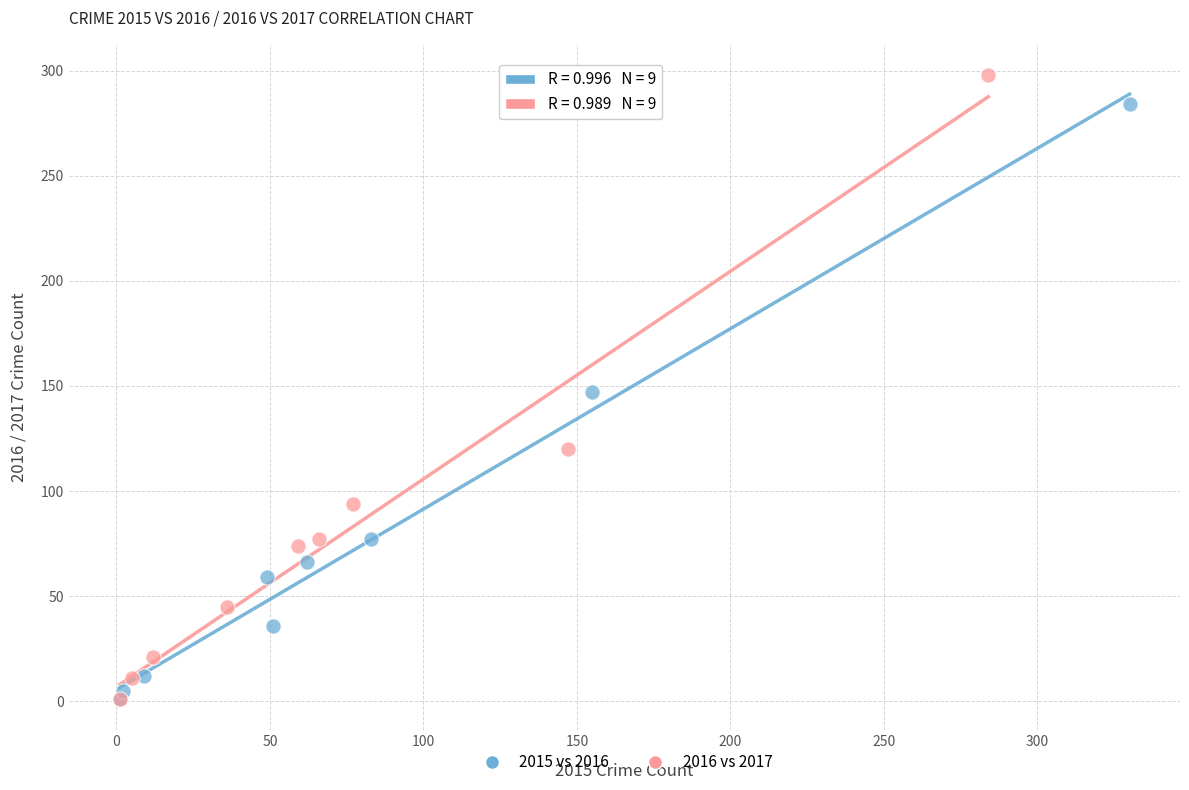

Which series reaches the maximum Y coordinate?

2016 vs 2017